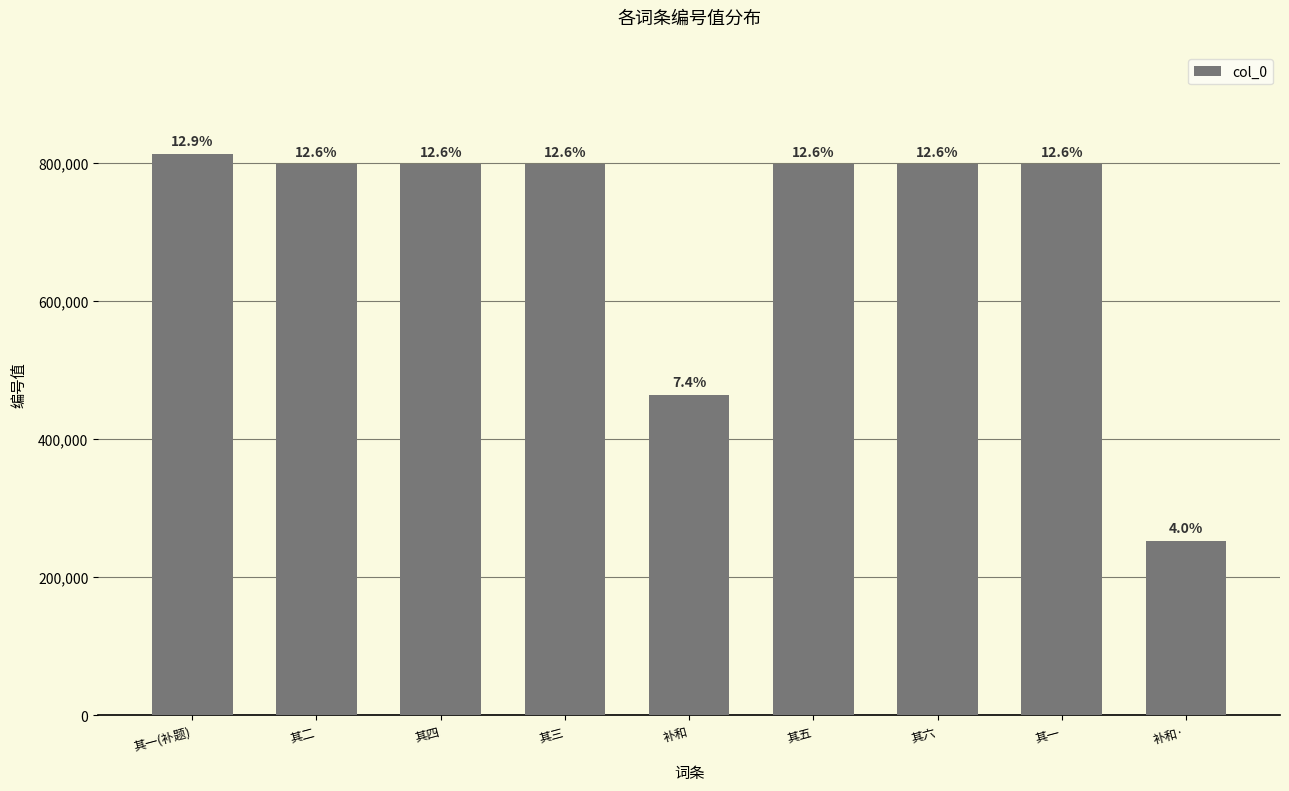

Reading left to right, what are all the values shown in this chart?

814024	798676	798678	798677	464892	798679	798680	798675	253018